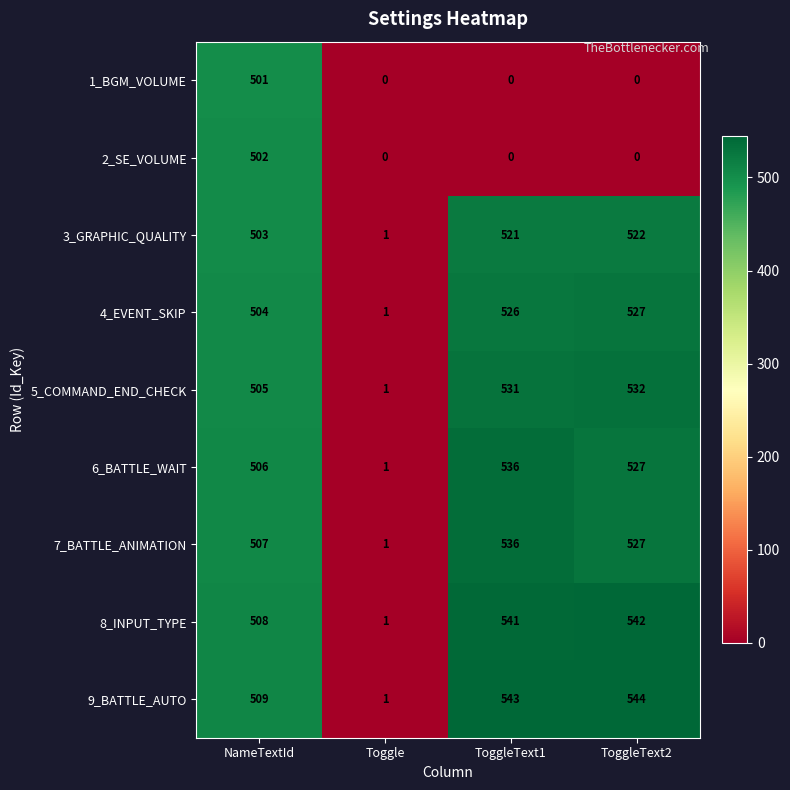

What is the difference between the highest and lowest values at ToggleText2?

544